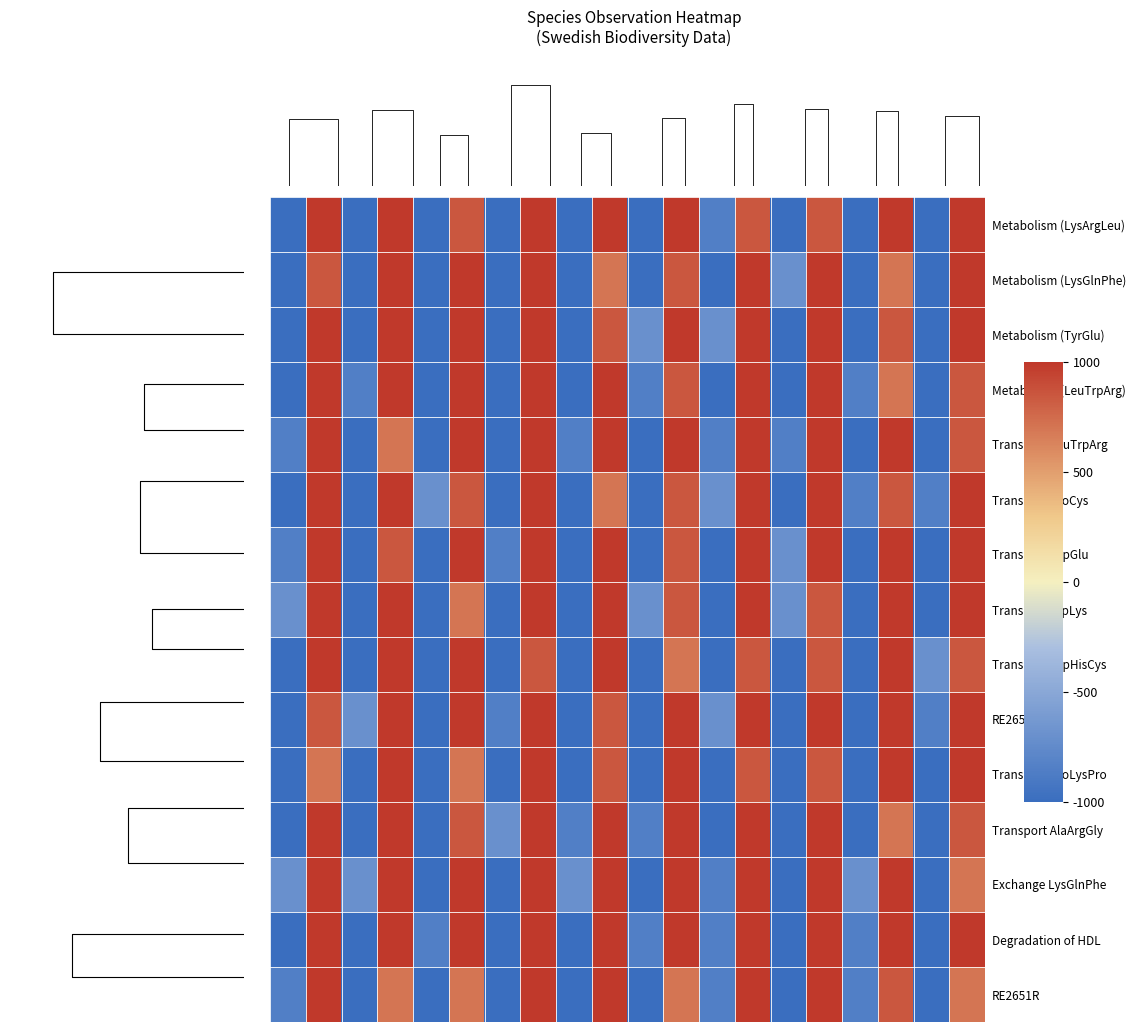

What is the sum of all Exchange LysGlnPhe values?

1050